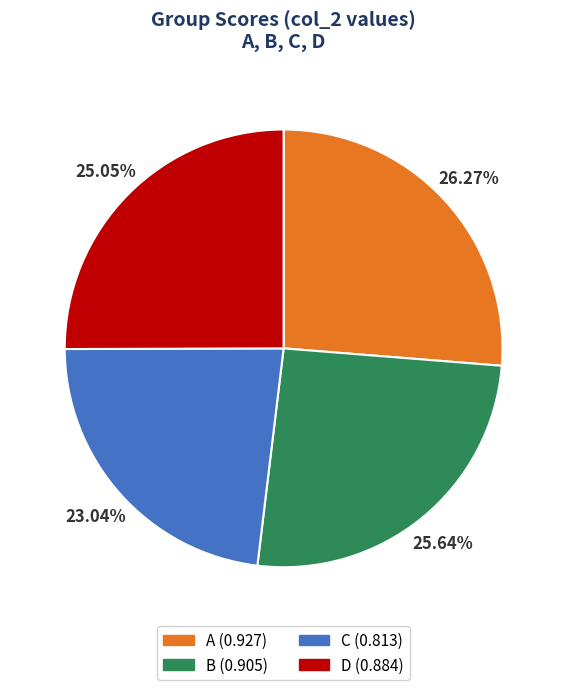

Which category has the biggest portion of the pie?

A